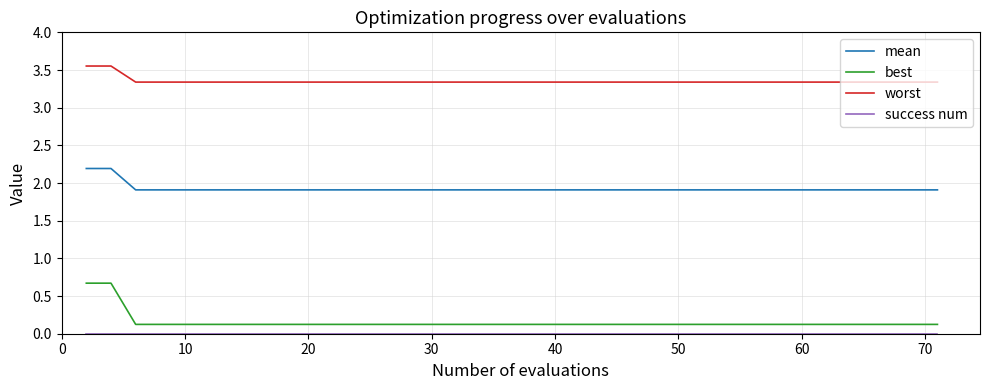

Which series has the widest spread of values?

best